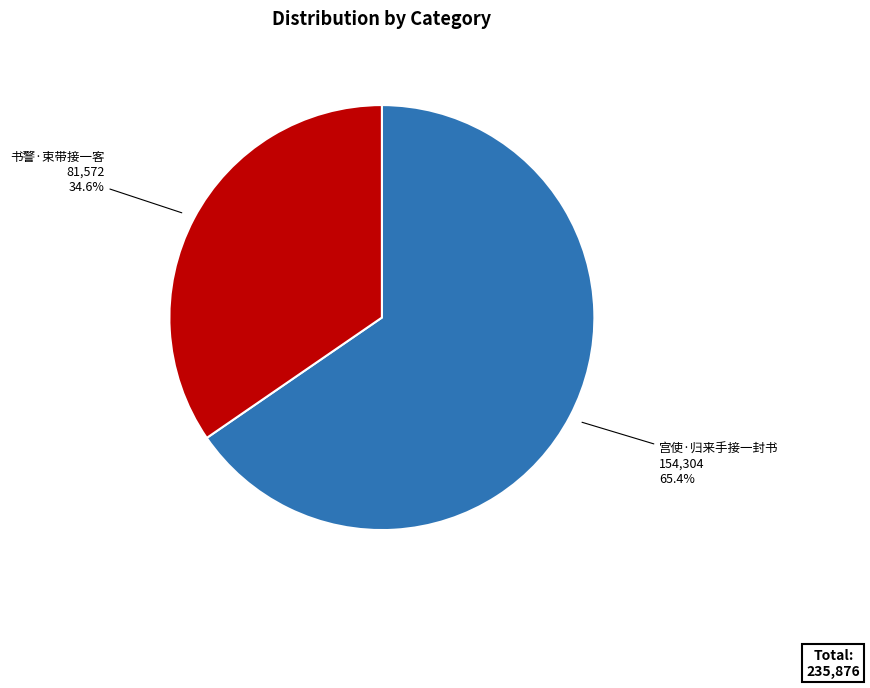

What percentage is the 书警·束带接一客 slice, to the nearest percent?

35%